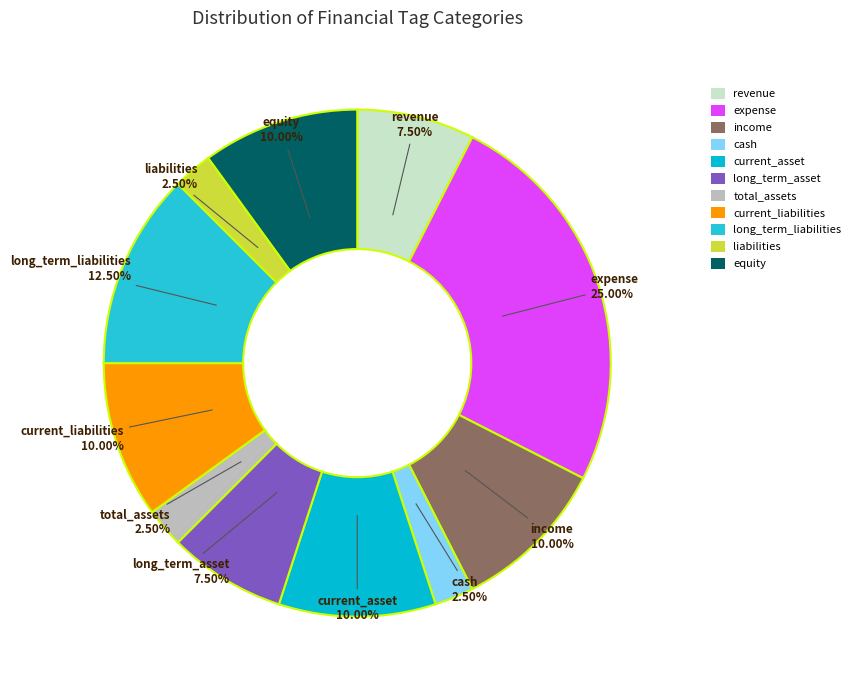

True or false: expense accounts for 37% of the total.

False